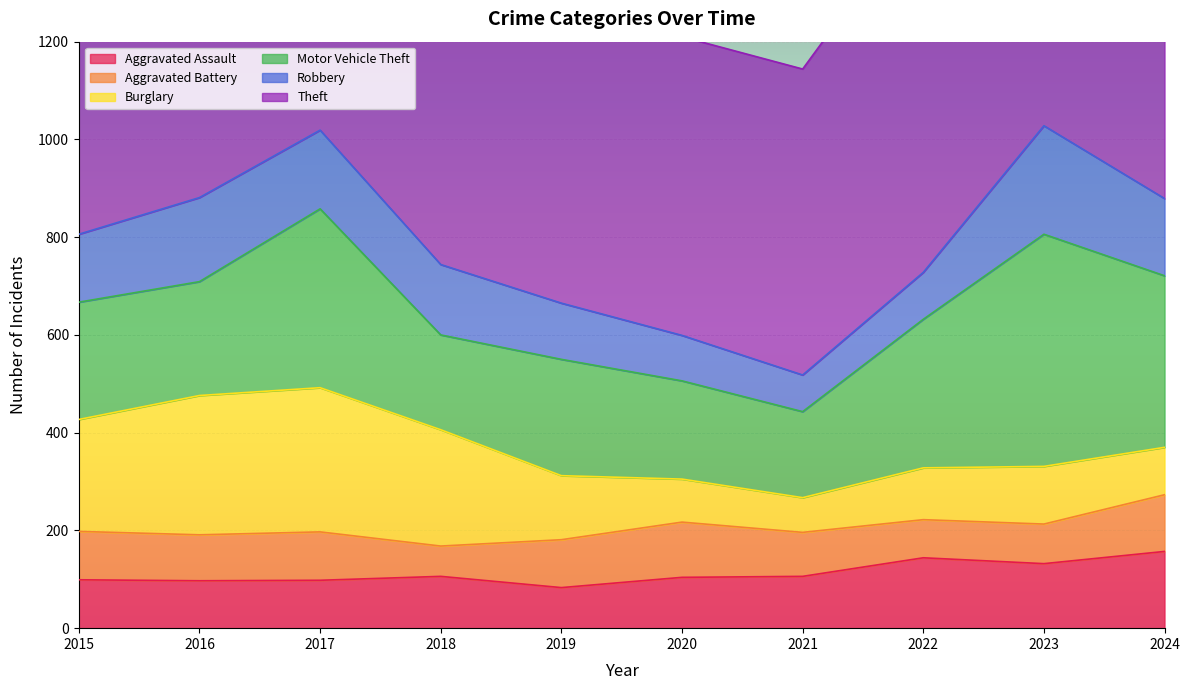

Is the value of Motor Vehicle Theft at 2020 greater than the value of Robbery at 2024?

Yes